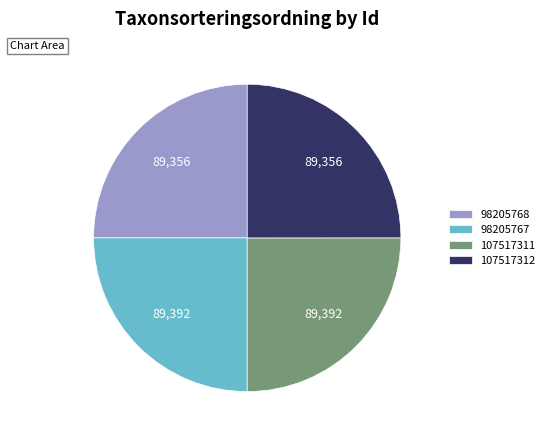

Does 107517311 represent more than half of the total?

No